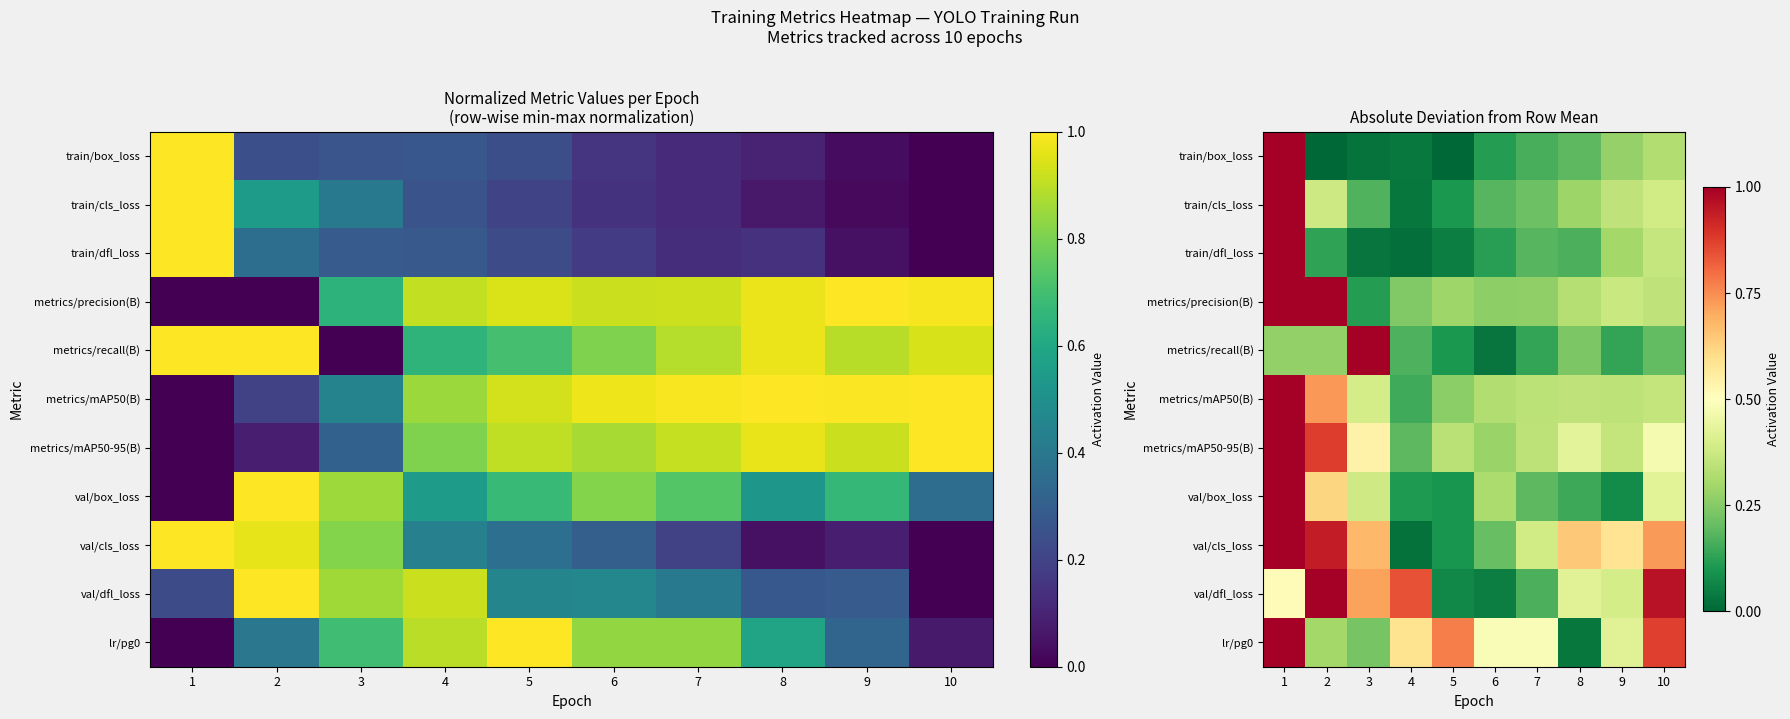

Between 8 and 10, which series saw the biggest shift?

lr/pg0